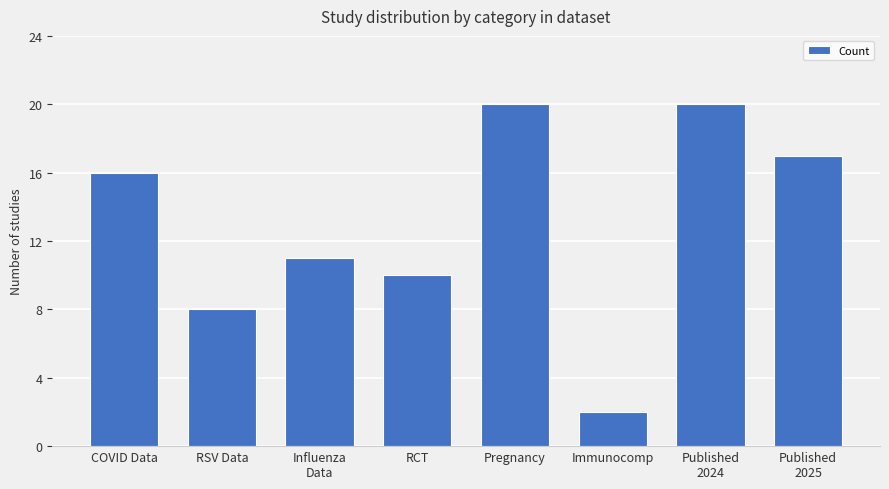

What is the greatest value displayed?

20